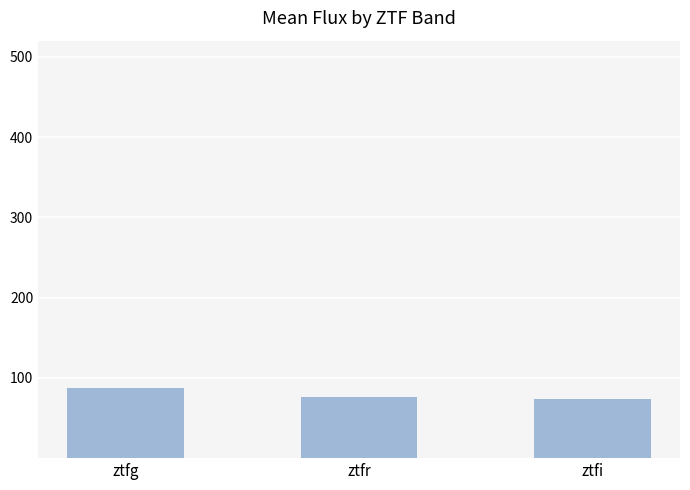

What is the greatest value displayed?

87.4